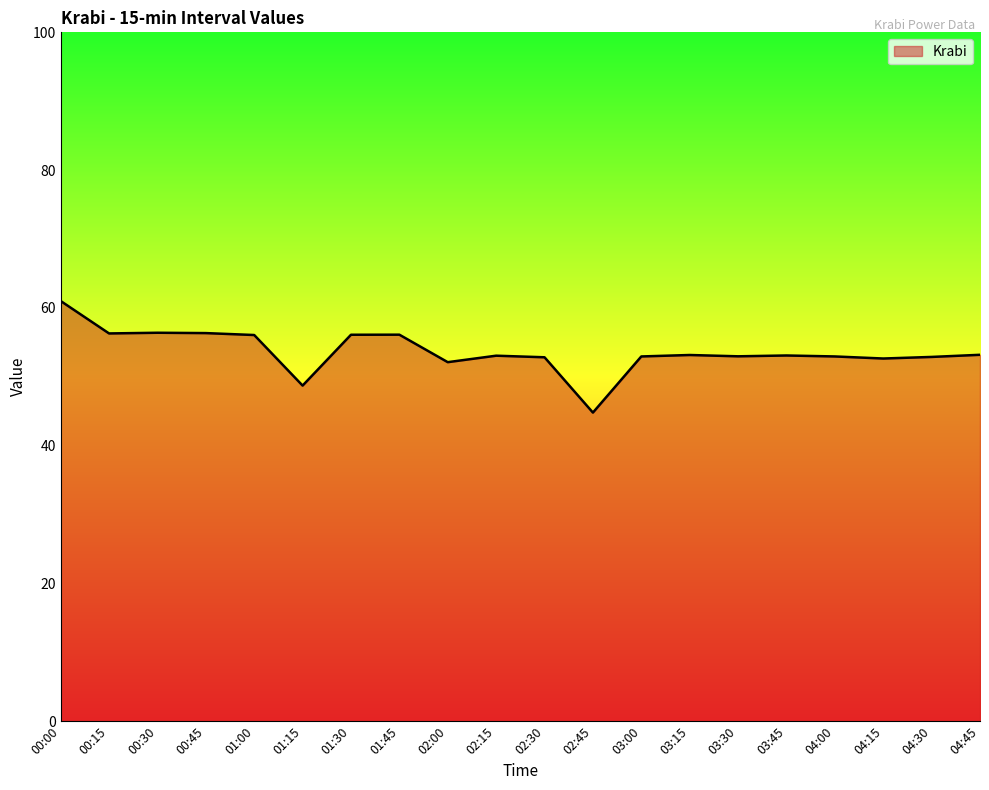

How many lines are shown in the chart?

1